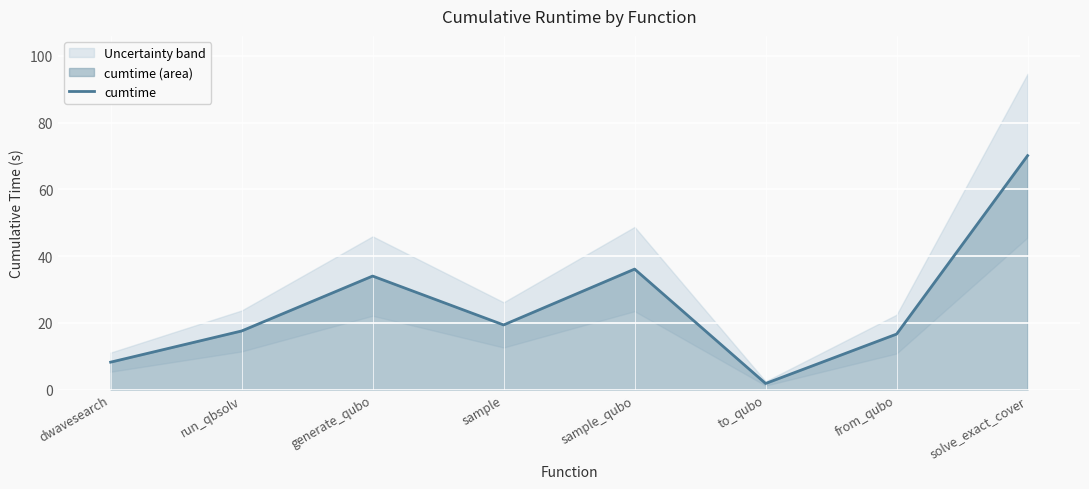

How many lines are shown in the chart?

1